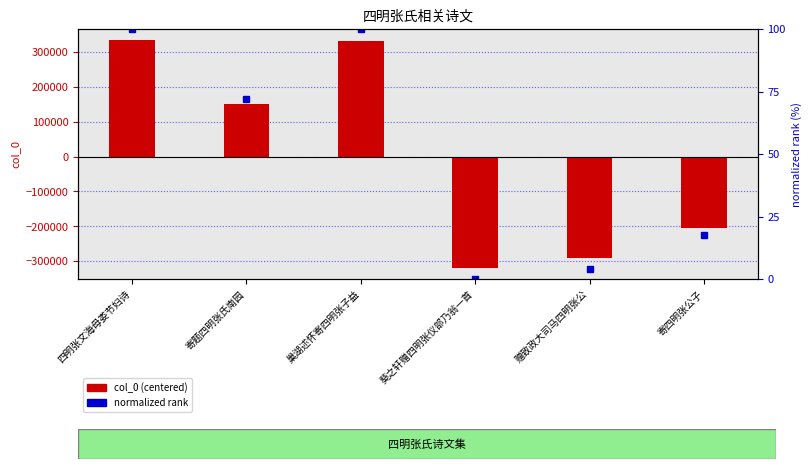

Which series has the largest total across all categories?

normalized rank